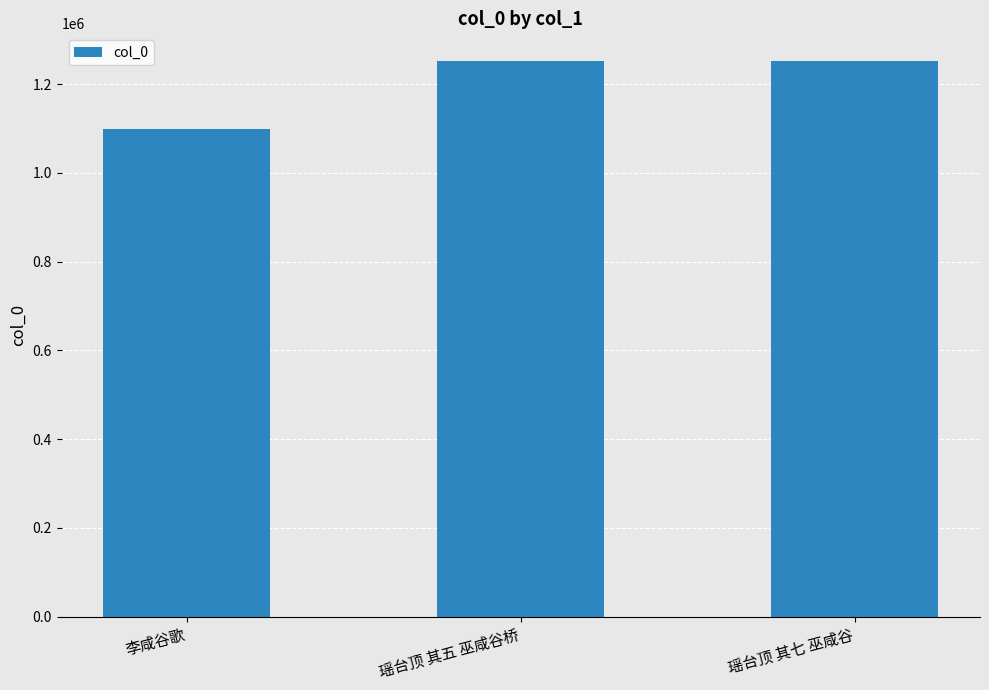

What is the smallest value displayed?

1098545